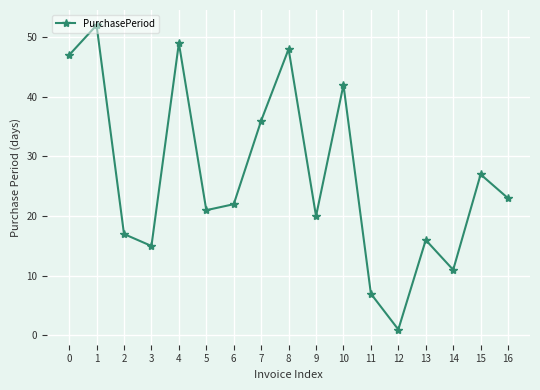

List the labels in order of value, largest first.

1, 4, 8, 0, 10, 7, 15, 16, 6, 5, 9, 2, 13, 3, 14, 11, 12